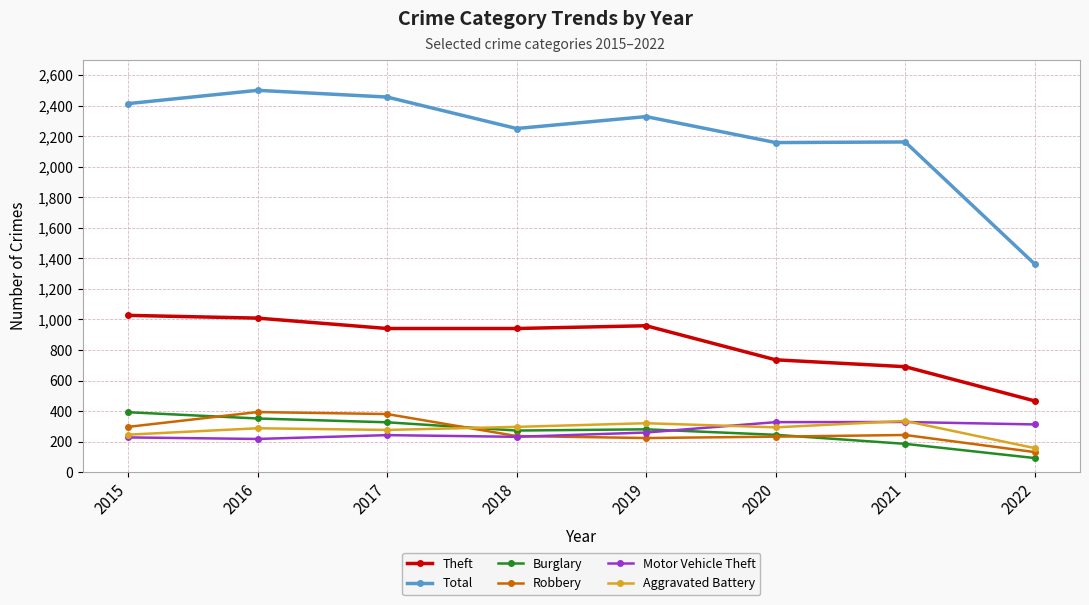

What value does the Aggravated Battery series have at 2018?

297